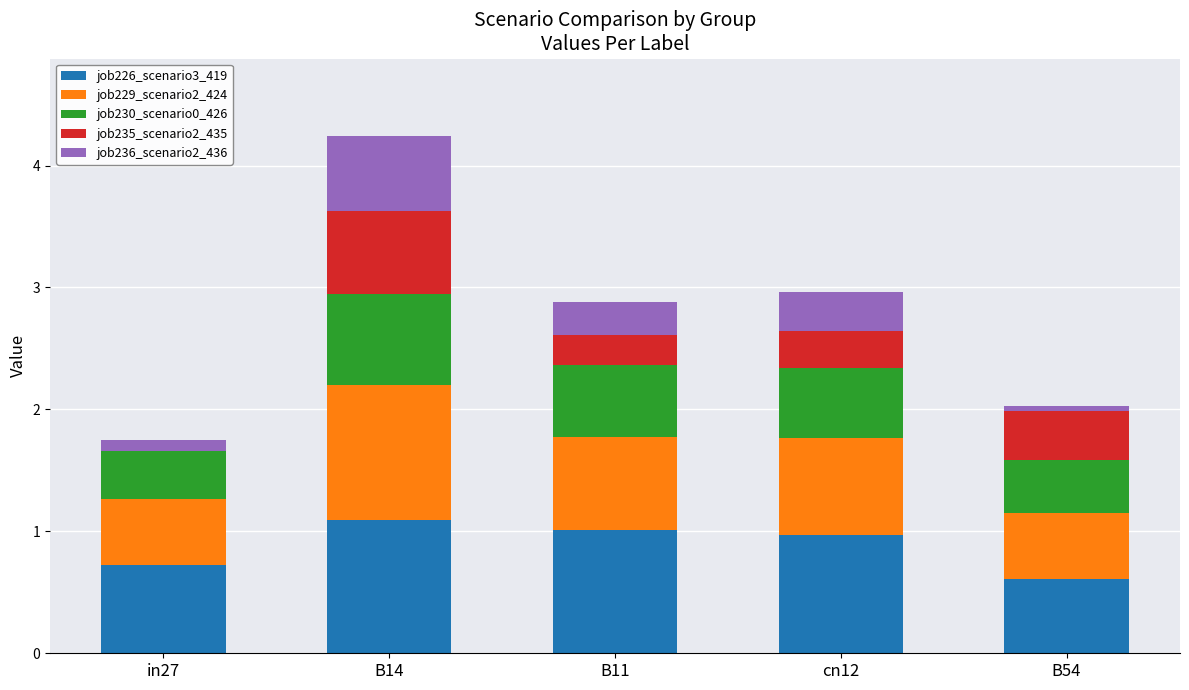

The job226_scenario3_419 series shows 0.3 at in27. True or false?

False